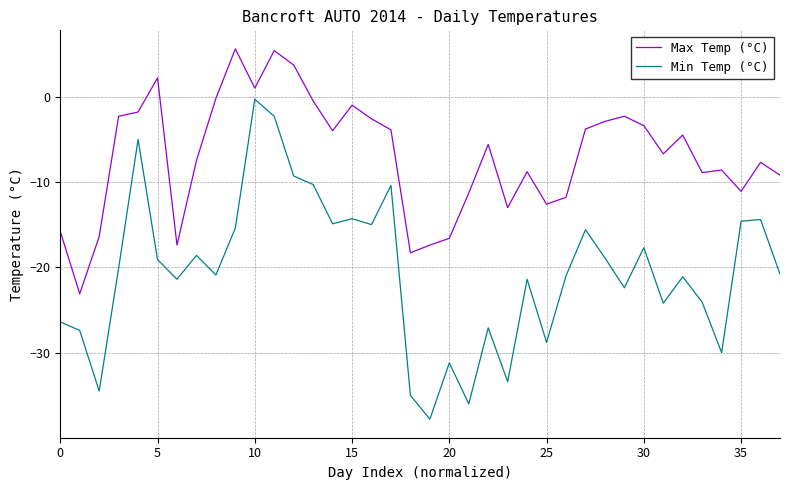

What is the maximum value shown in the chart?

5.6